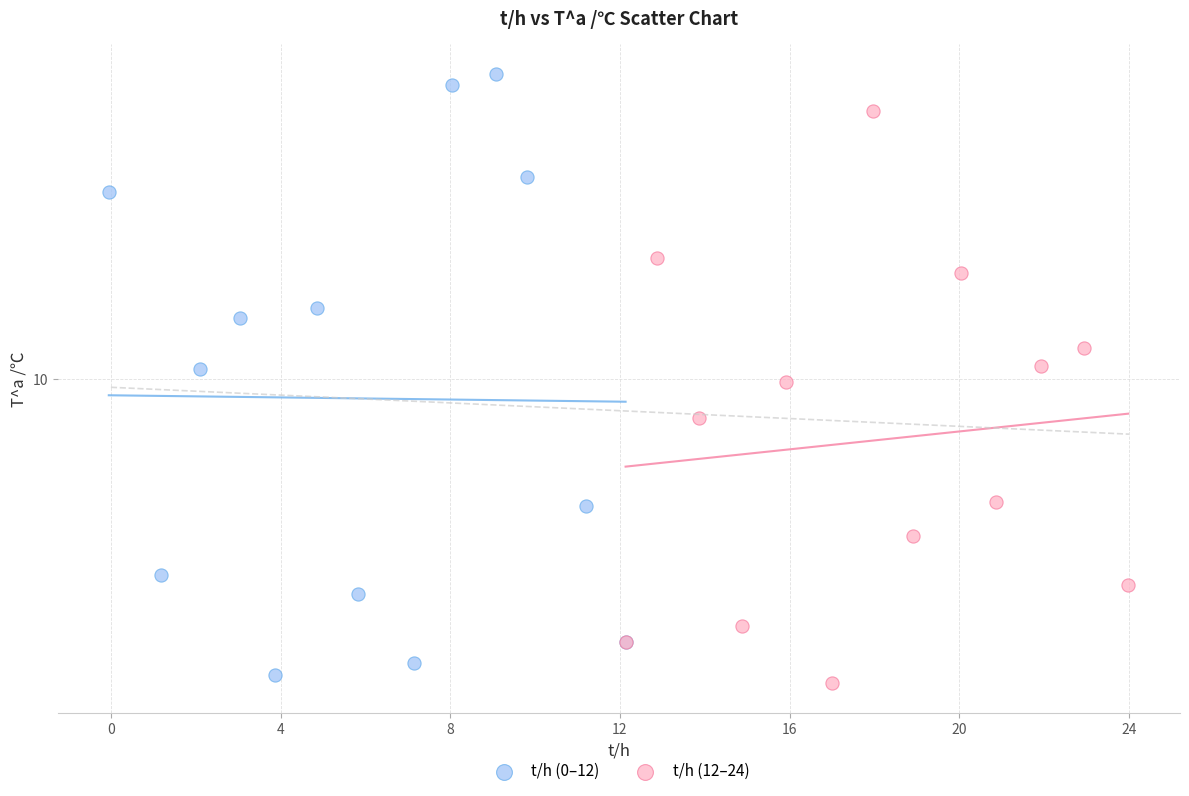

Which series contains the lowest Y value?

t/h (12–24)